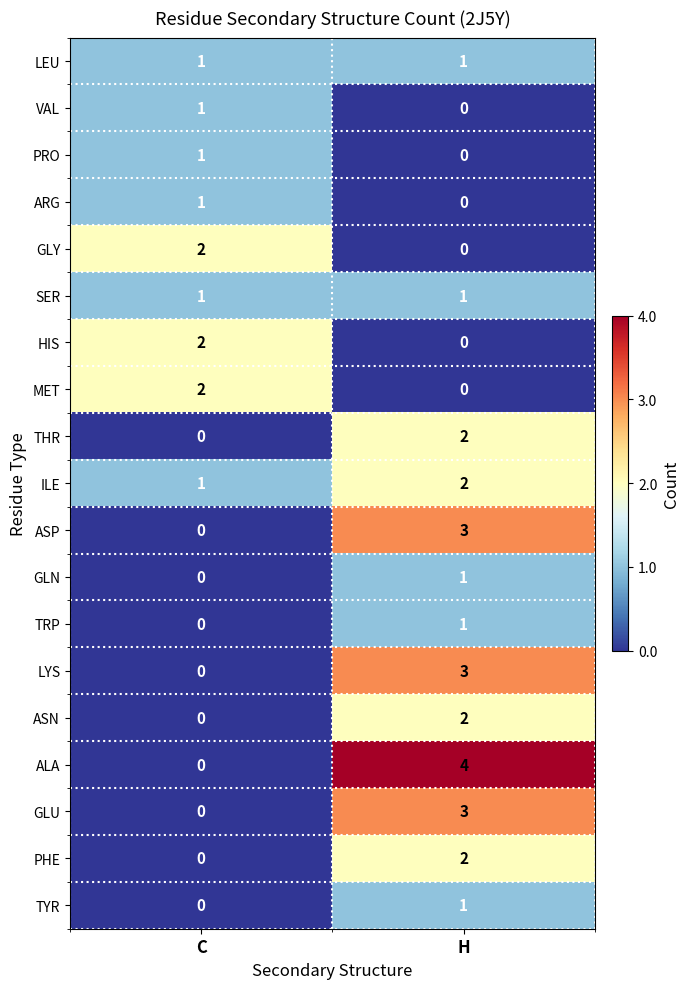

Which series has the largest total across all categories?

ALA